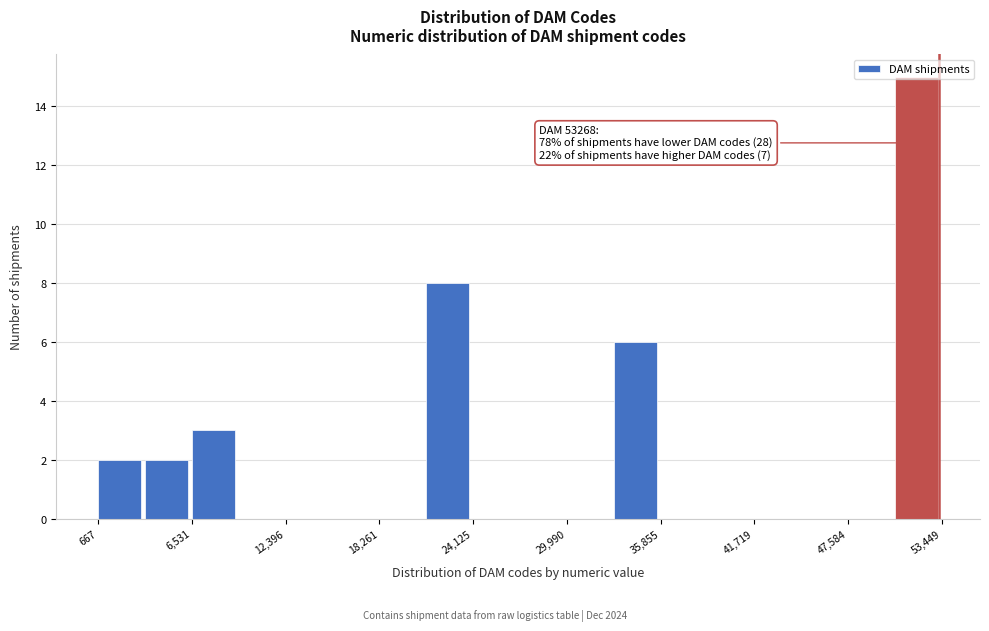

Around what value on the x-axis is the tallest bar? Give the approximate position of its centre, as read against the axis.

52000